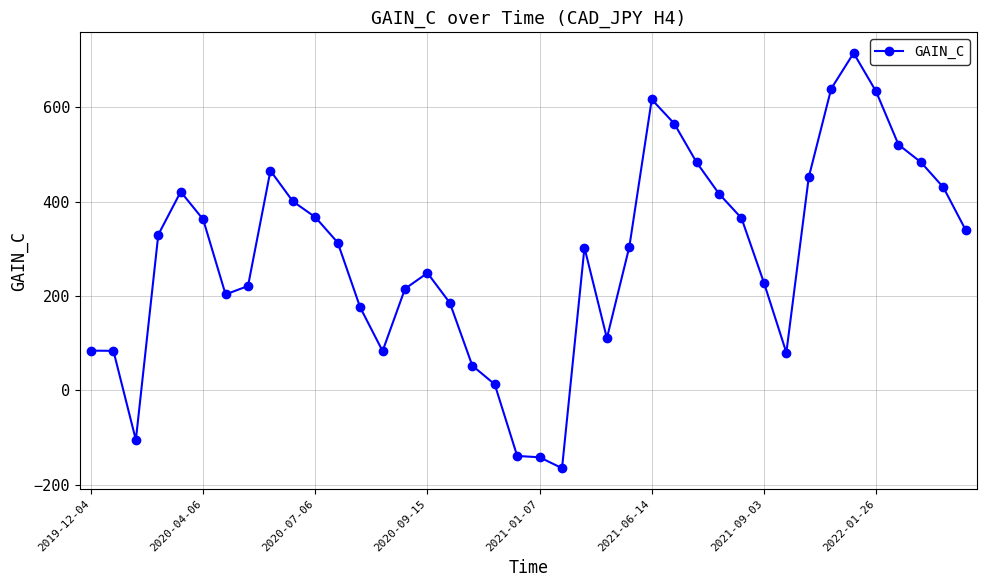

How many distinct data groups are displayed?

1